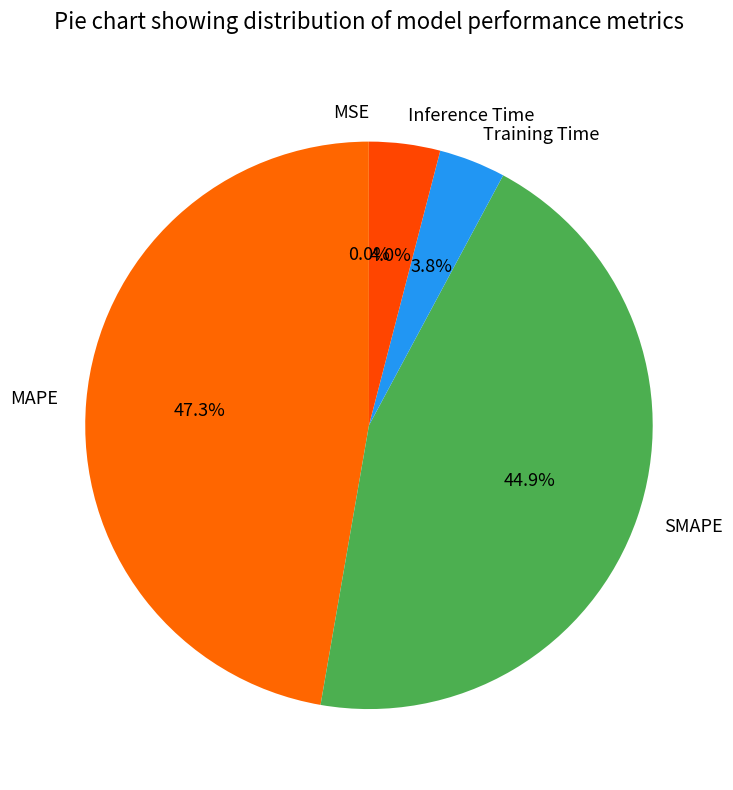

The Inference Time slice represents 4% of the pie. True or false?

True